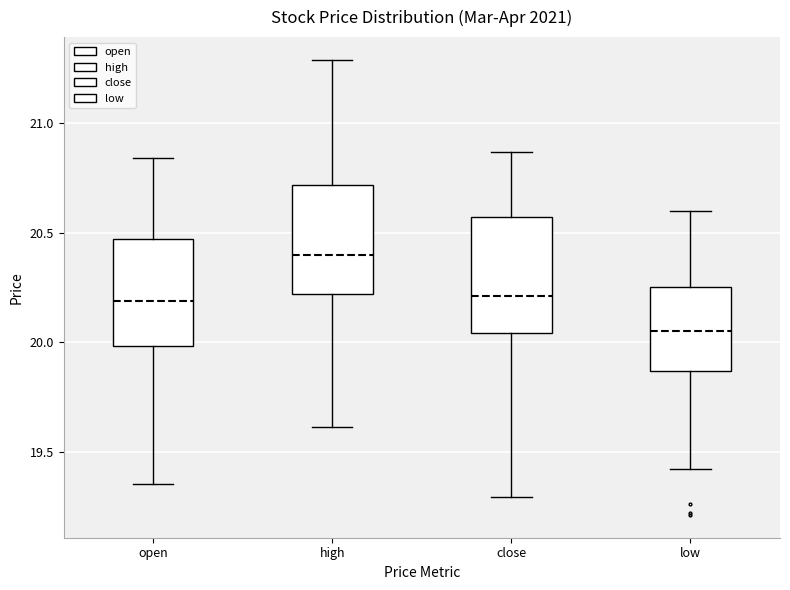

Which box's median line is the highest?

high